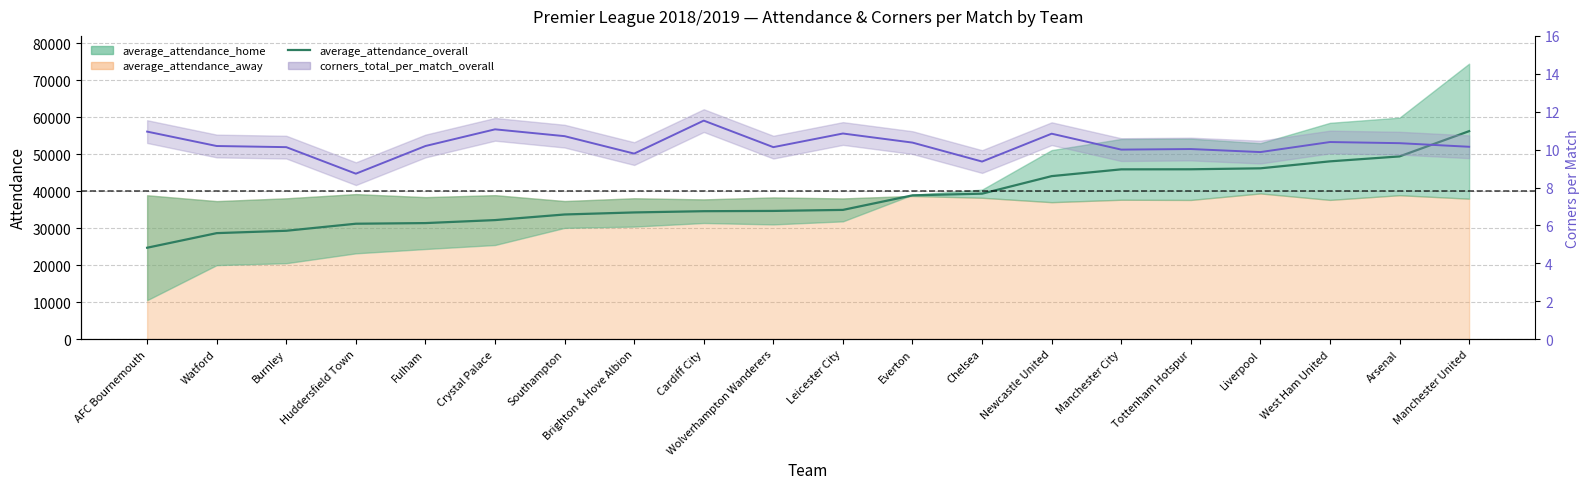

At which label does average_attendance_overall first exceed 34948?

Everton